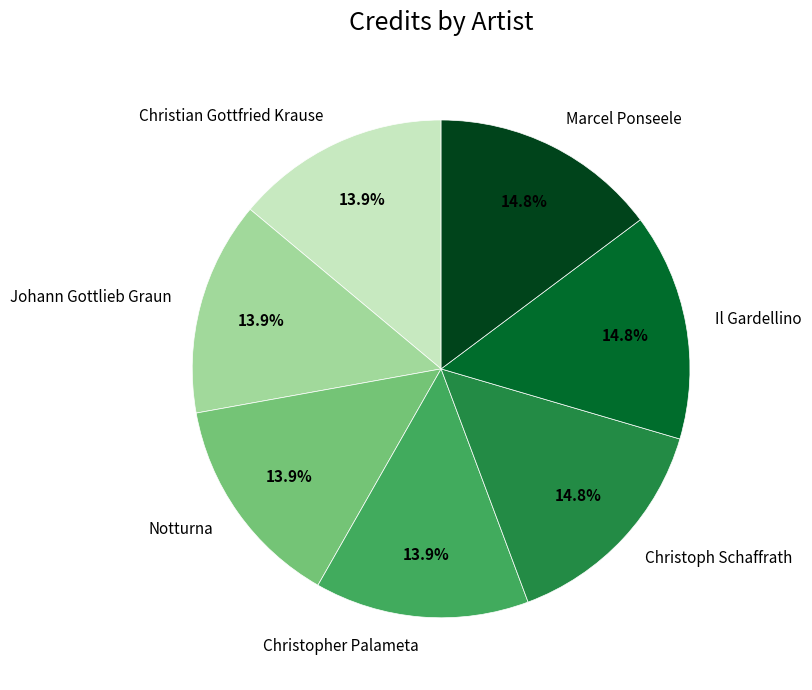

How many slices are in this pie chart?

7